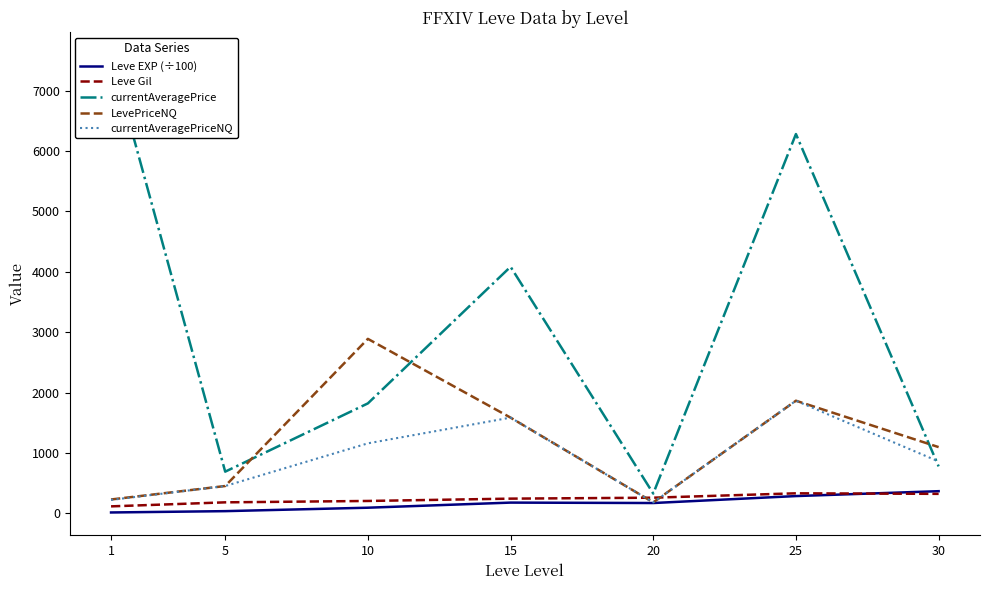

The LevePriceNQ series shows 57.2 at 20. True or false?

False